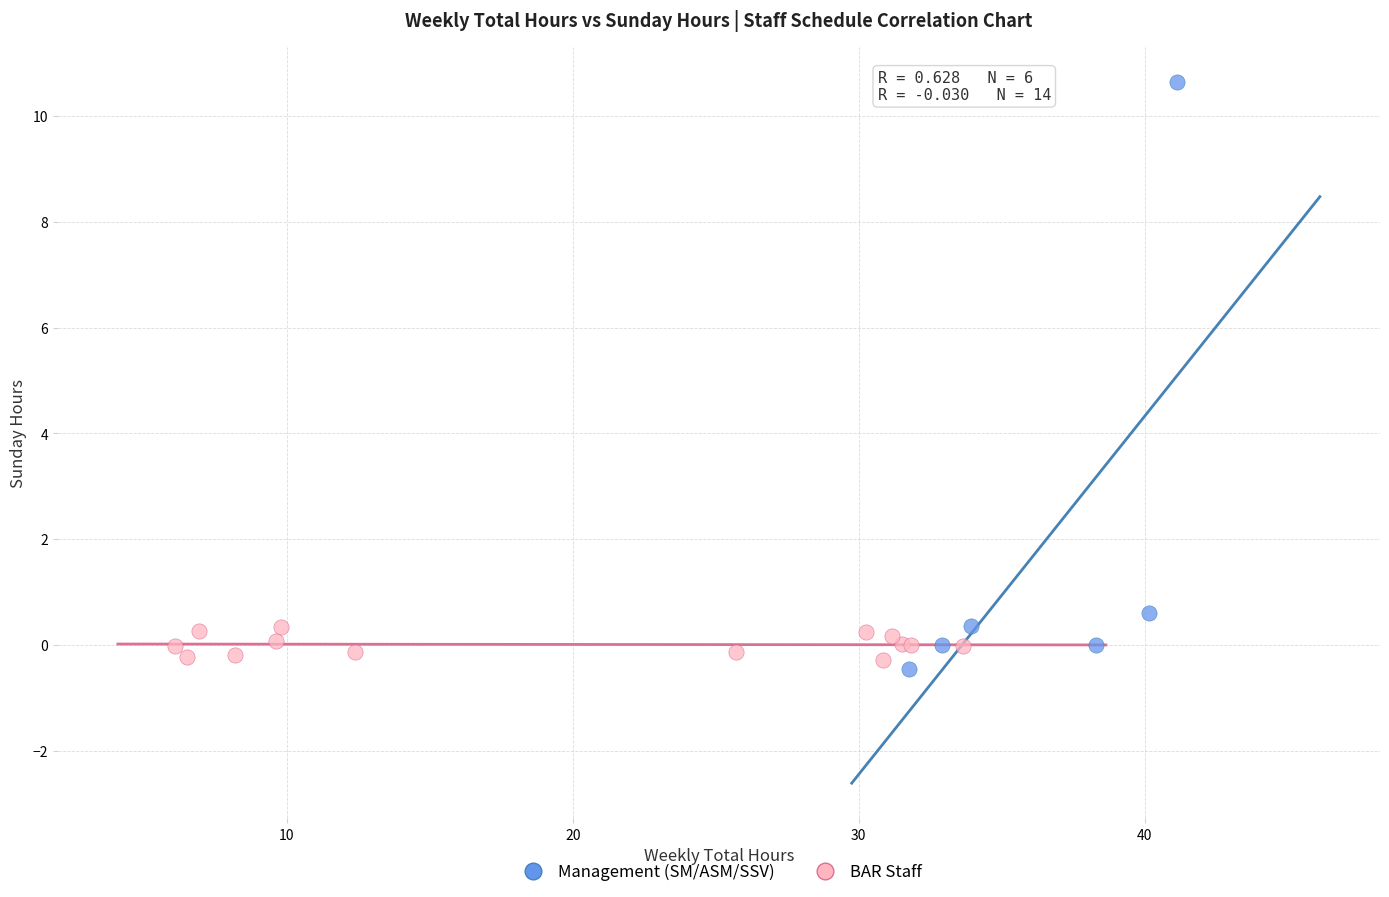

Which series has the largest Y range (max minus min)?

Management (SM/ASM/SSV)